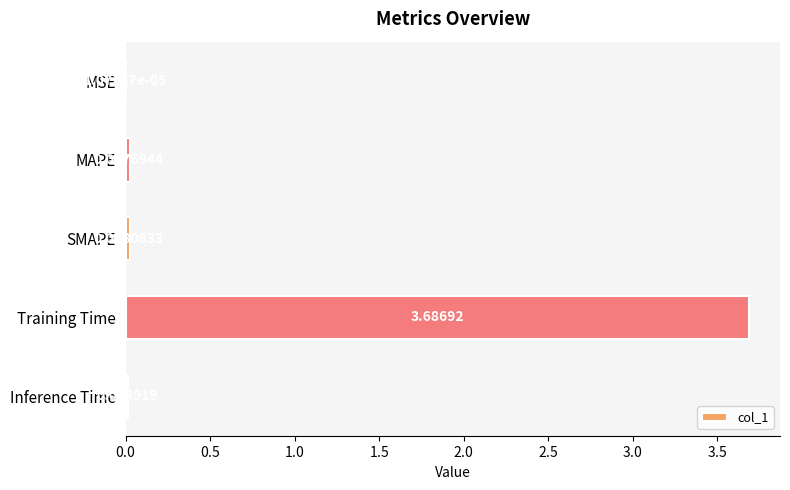

At which category does the chart reach its peak across all series?

Training Time